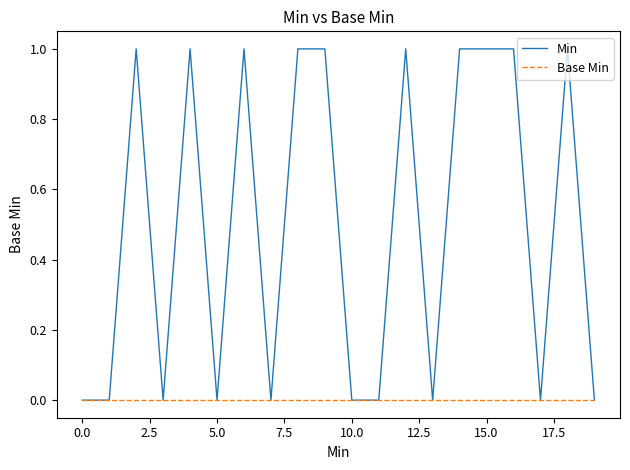

Which series has the widest spread of values?

Min